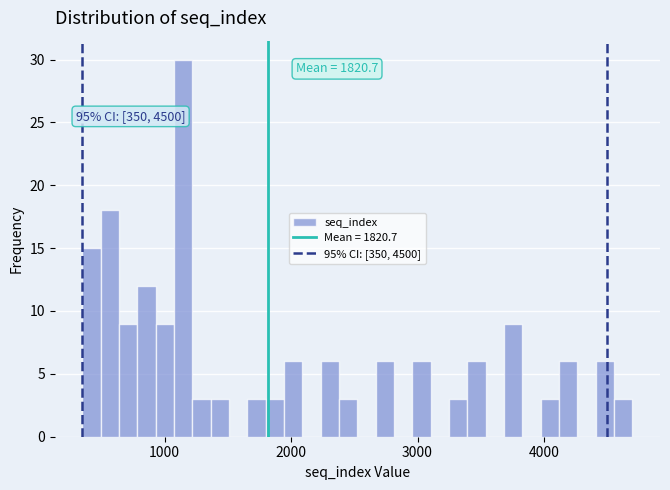

Read against the x-axis, roughly where is the centre of the tallest bar?

1100